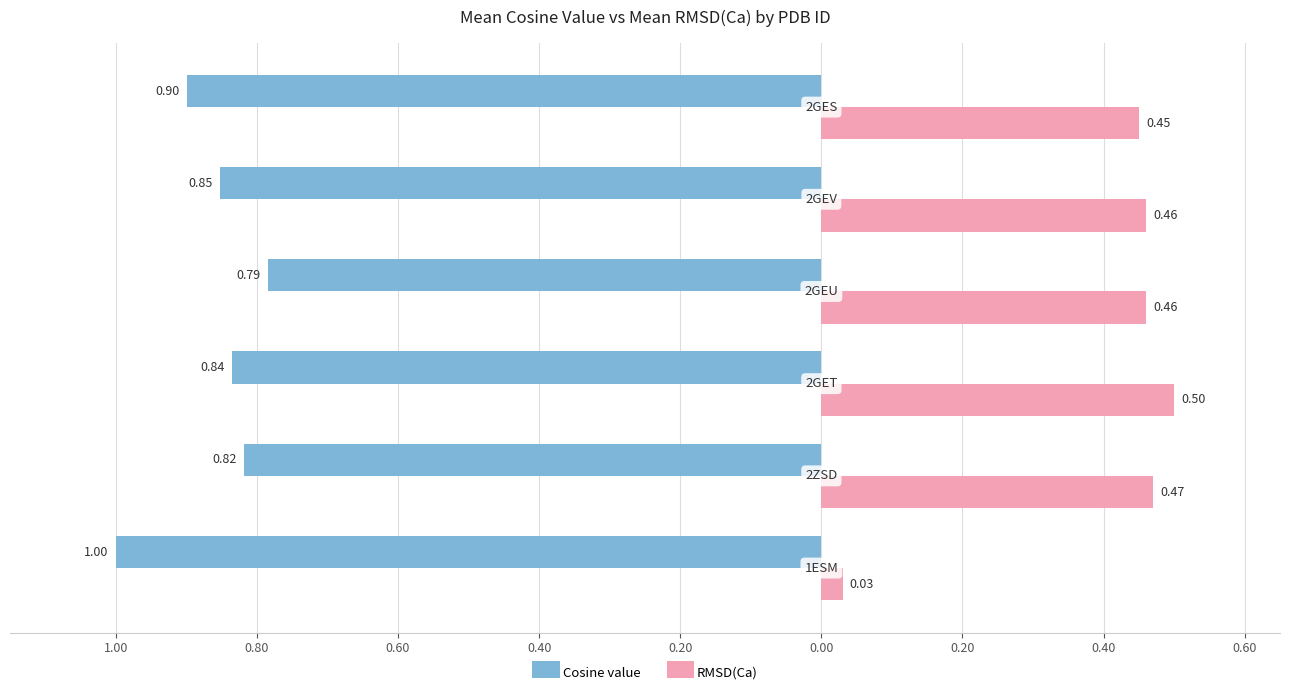

What are all the series names shown in the legend?

Cosine value, RMSD(Ca)